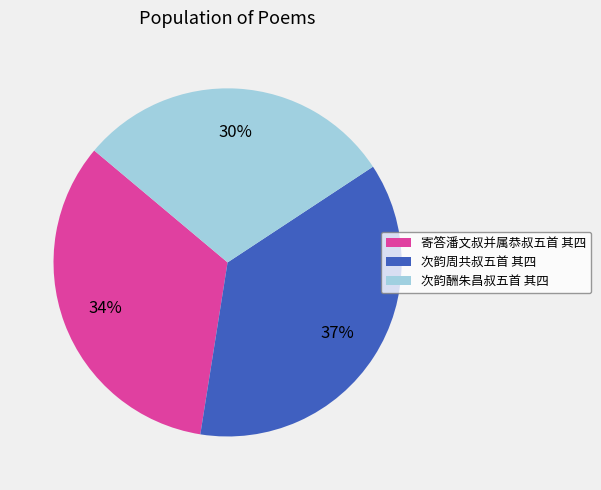

Which has a higher value, 寄答潘文叔并属恭叔五首 其四 or 次韵周共叔五首 其四?

次韵周共叔五首 其四